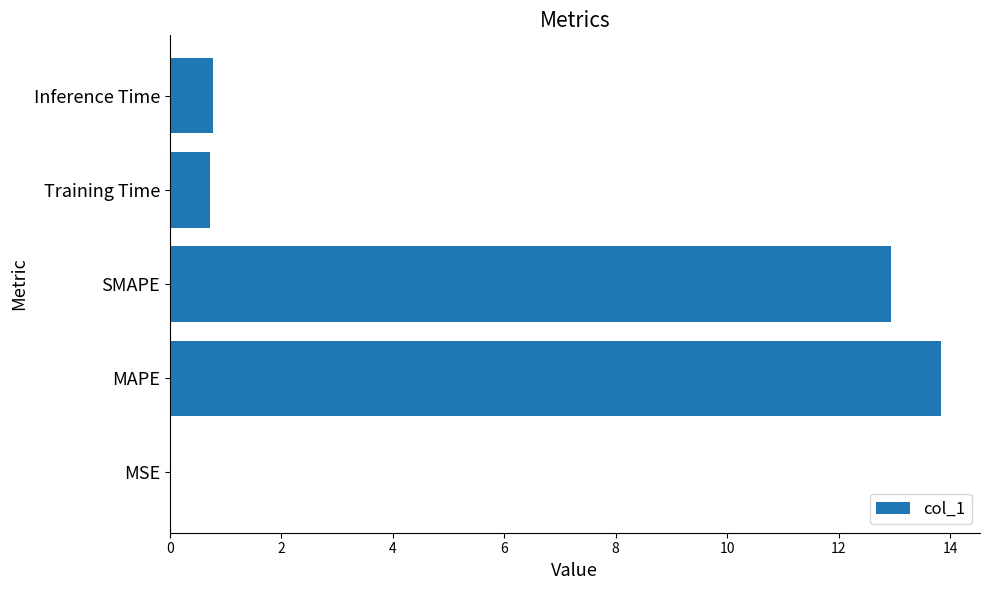

What is the sum of all values?

28.3